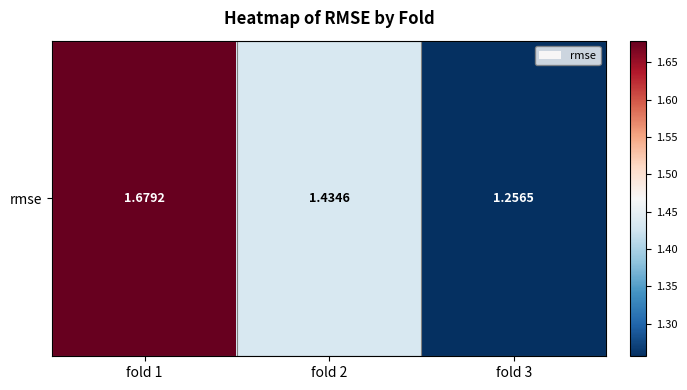

The value at fold 3 is 0.7. True or false?

False